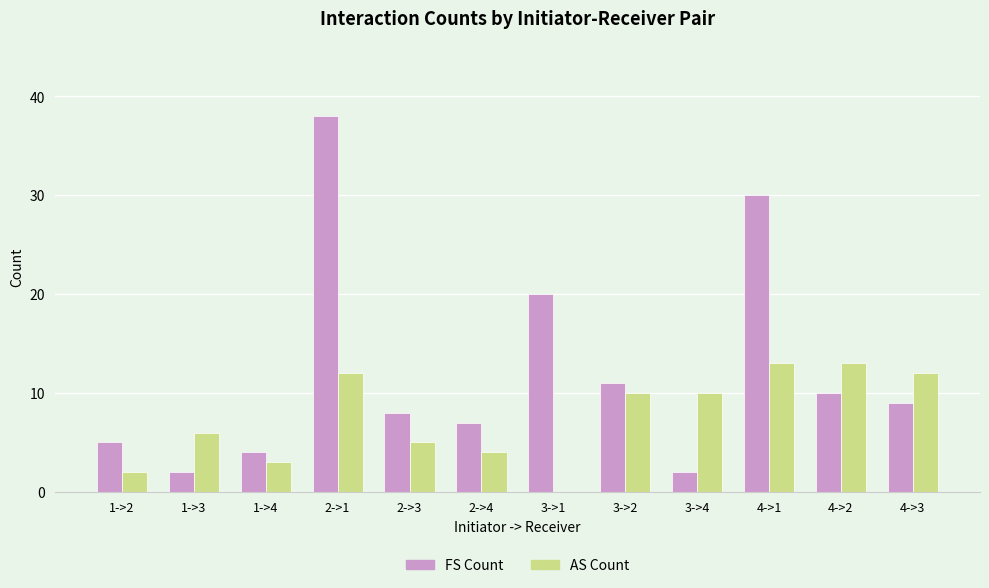

The FS Count series shows 38 at 2->1. True or false?

True